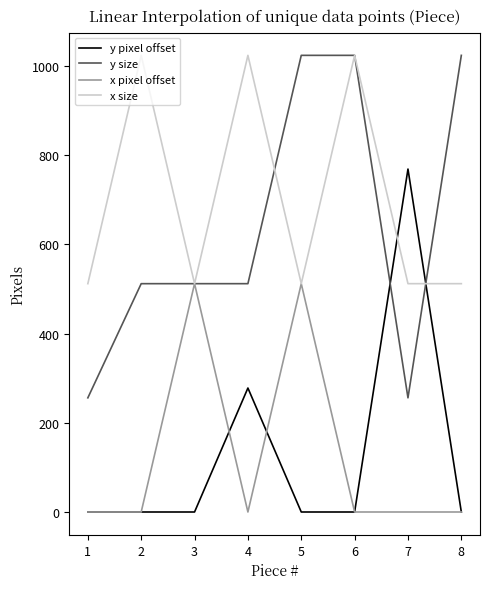

What is the sum of all x size values?

5632